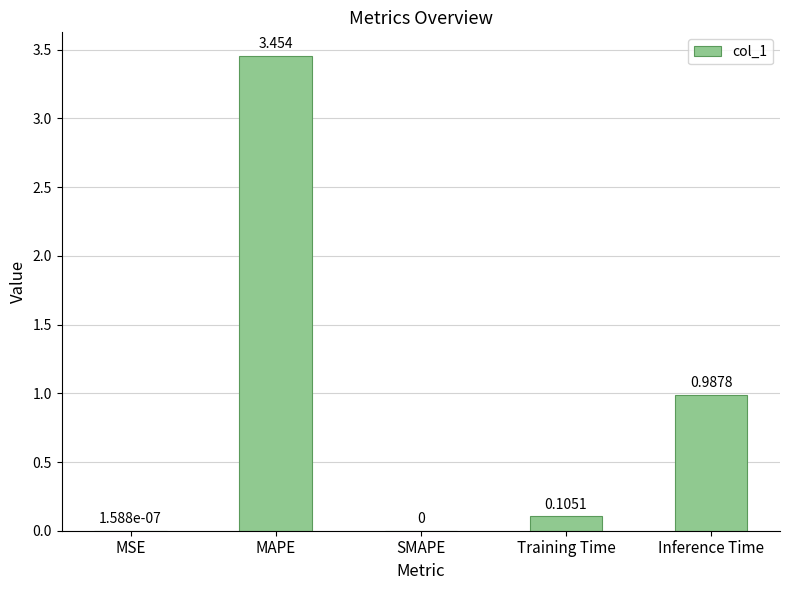

Are the bars horizontal?

No